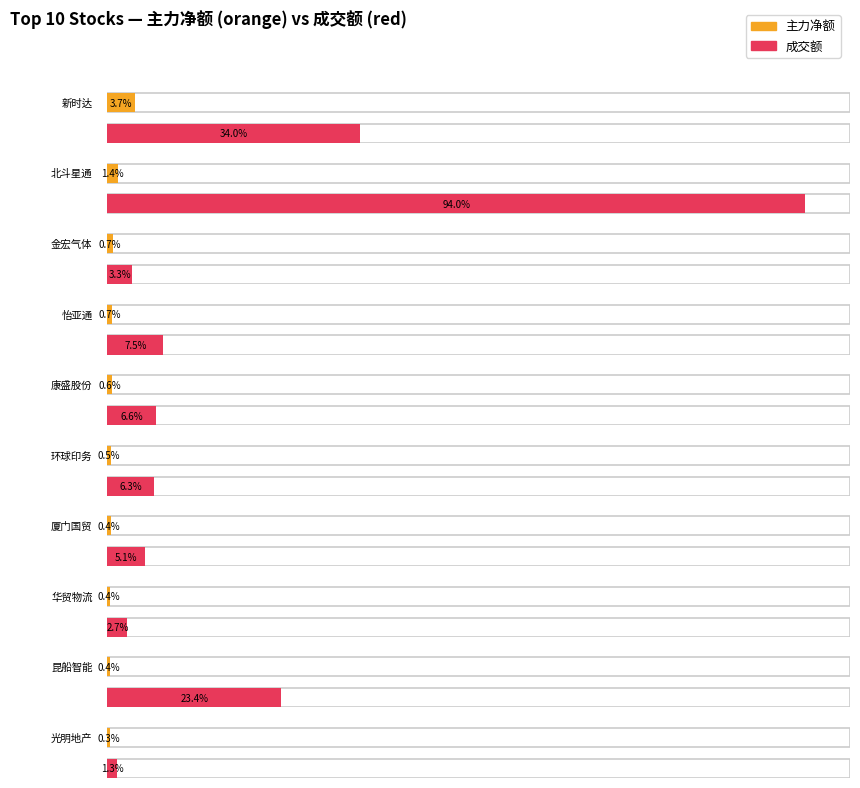

Between 厦门国贸 and 北斗星通, which is larger?

北斗星通